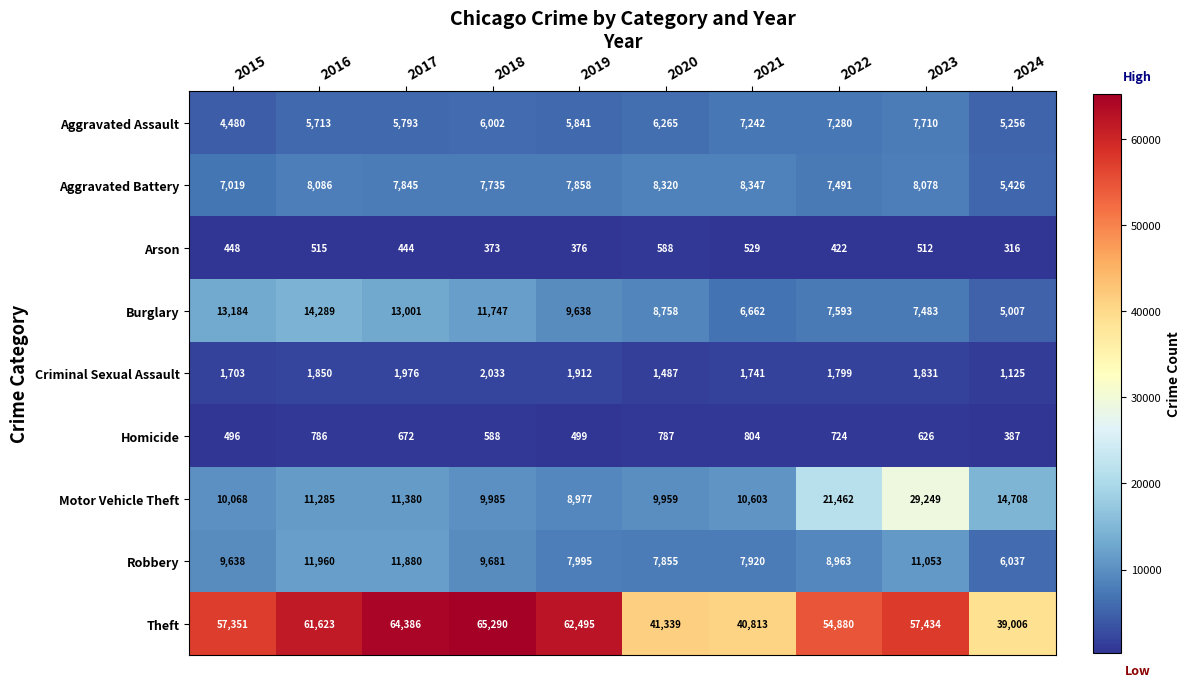

At which label is Arson closest to 452?

2015